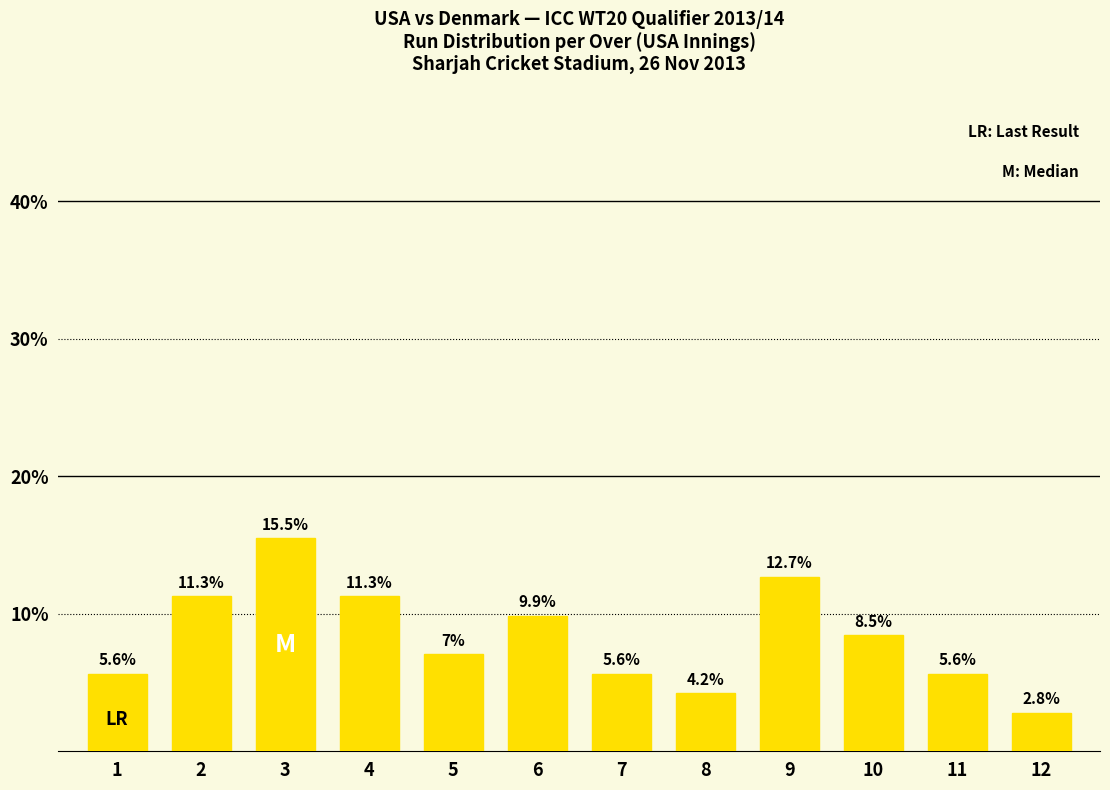

What is the difference between the maximum and second lowest values?

11.3